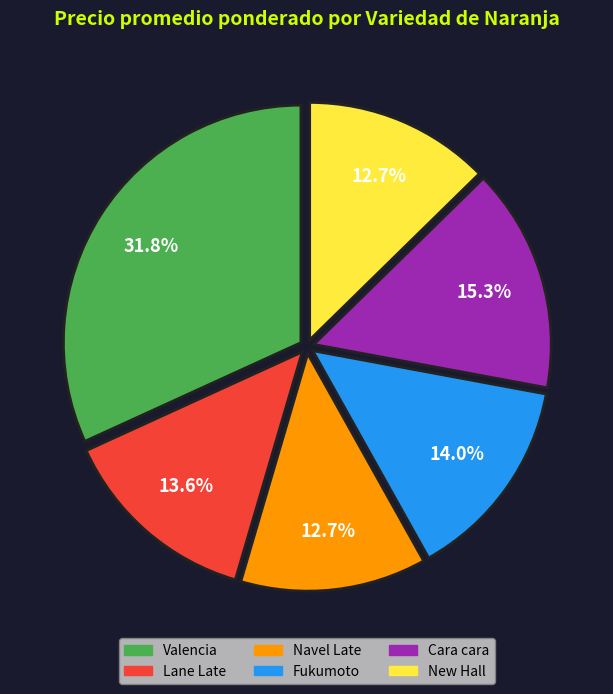

How many slices are in this pie chart?

6